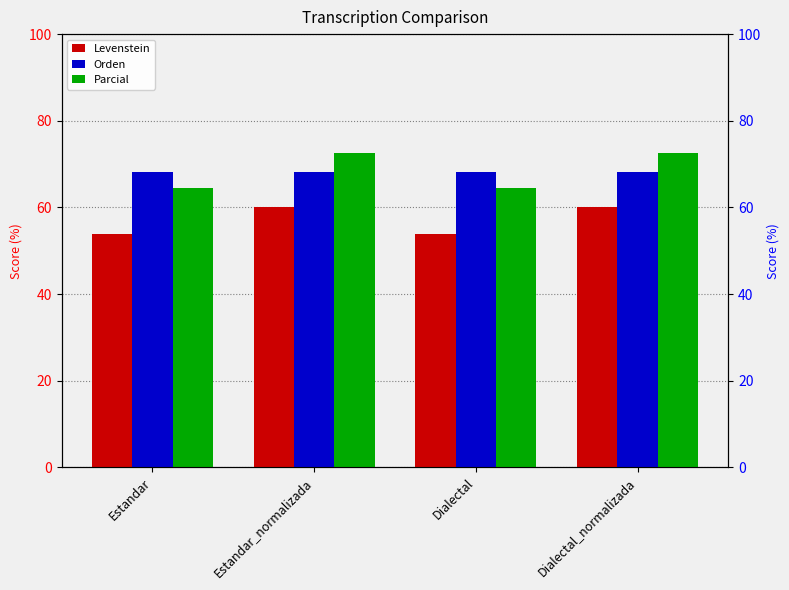

Rank the series by their maximum value, from lowest to highest.

Levenstein, Orden, Parcial